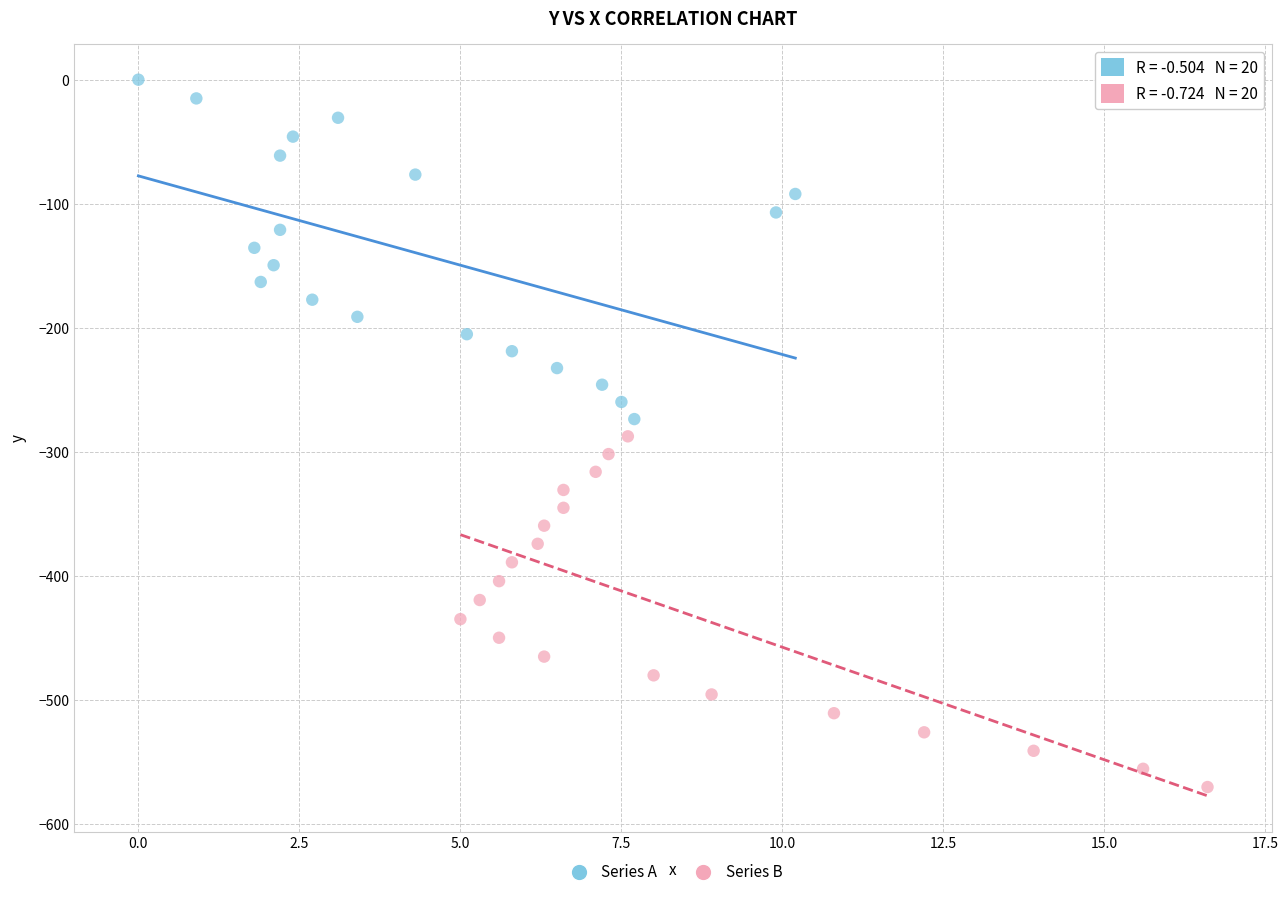

Which series contains the lowest Y value?

Series B